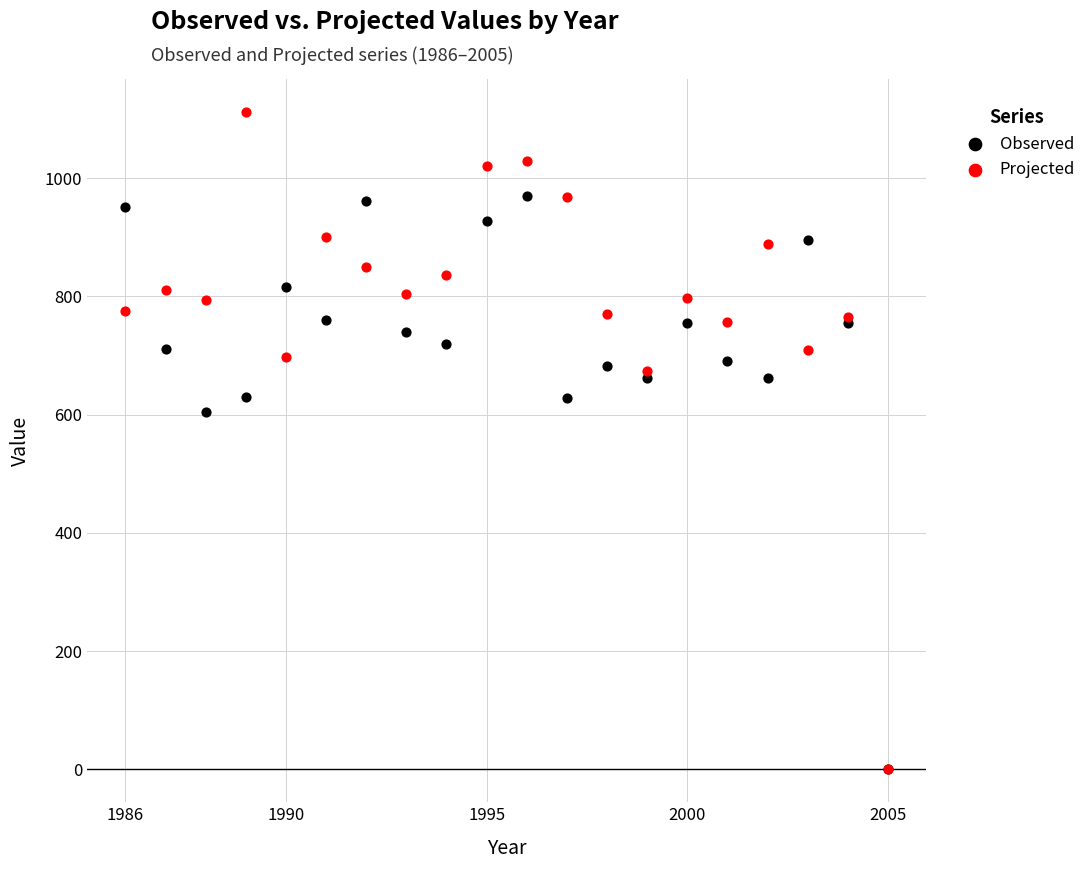

In the Projected series, what Y value is closest to 556?

674.6